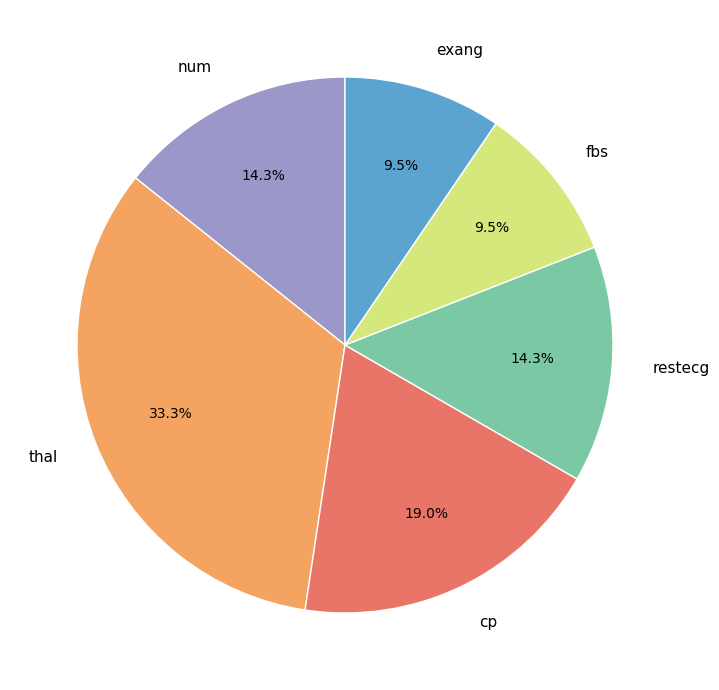

Which slice is the largest?

thal